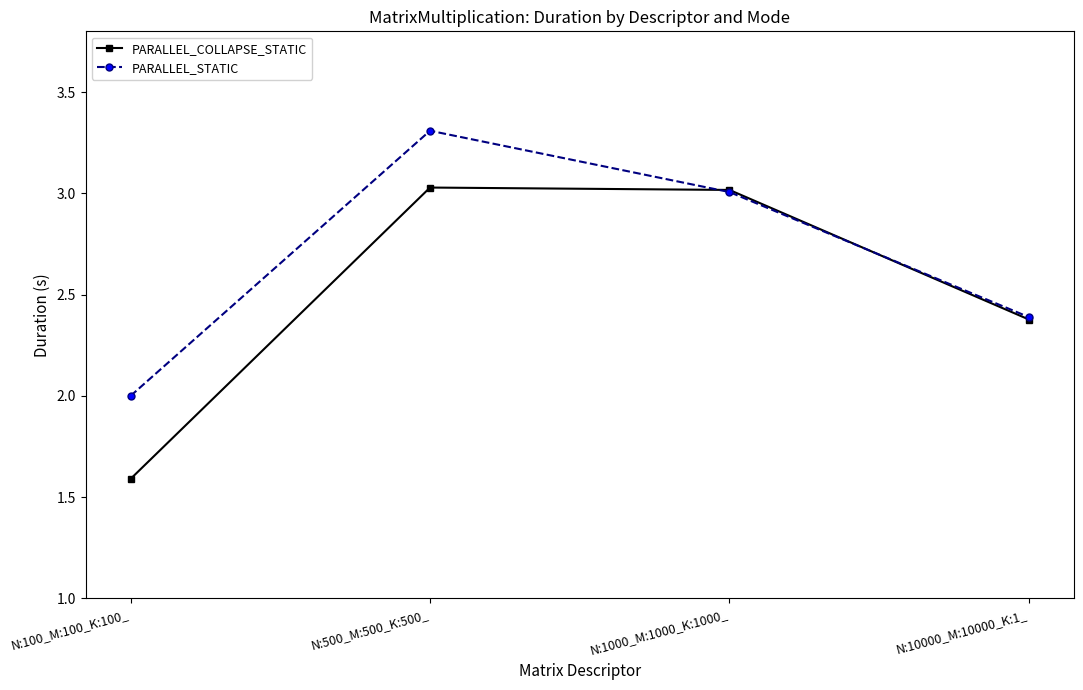

What is the label of the 2nd point from the left?

N:500_M:500_K:500_